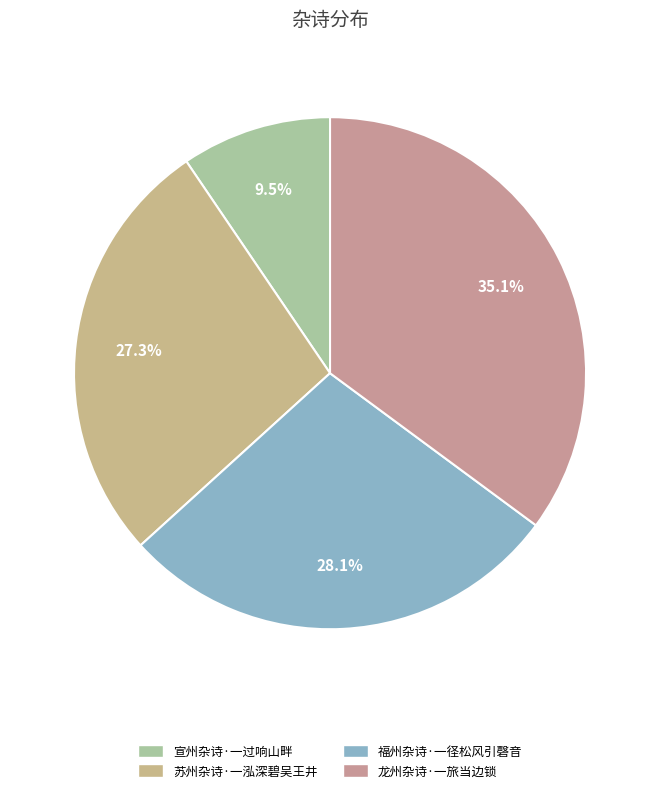

What percentage is the 福州杂诗·一径松风引磬音 slice, to the nearest percent?

28%